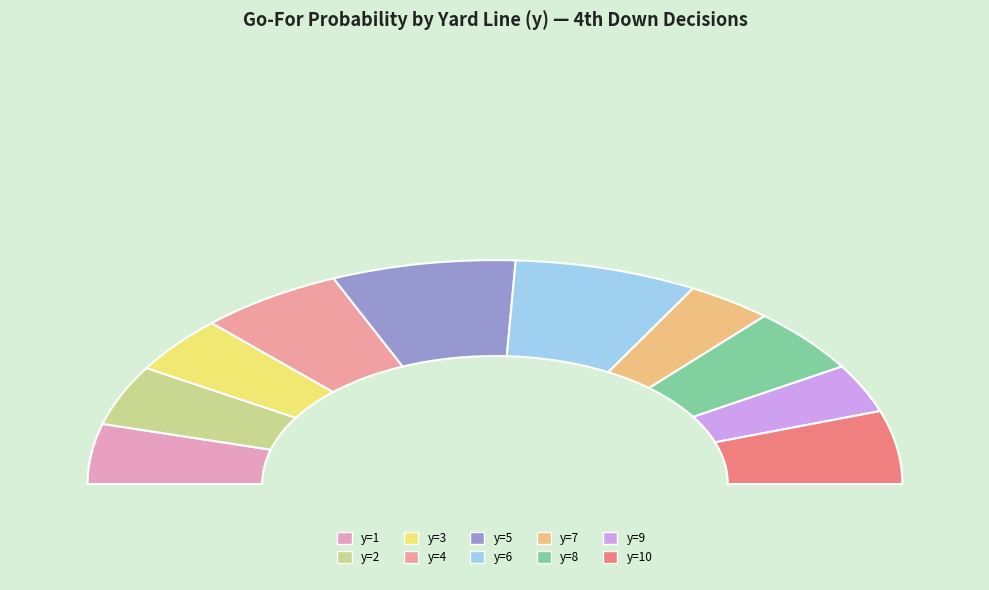

The y=4 slice represents 1% of the pie. True or false?

False